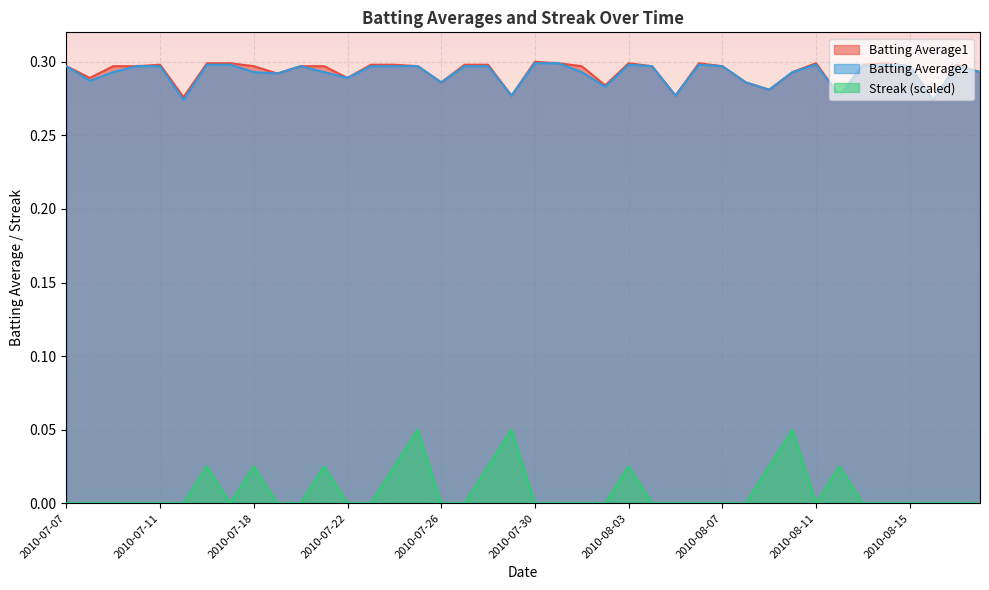

Rank the series at 2010-07-10 from lowest to highest value.

Streak, Batting Average1, Batting Average2